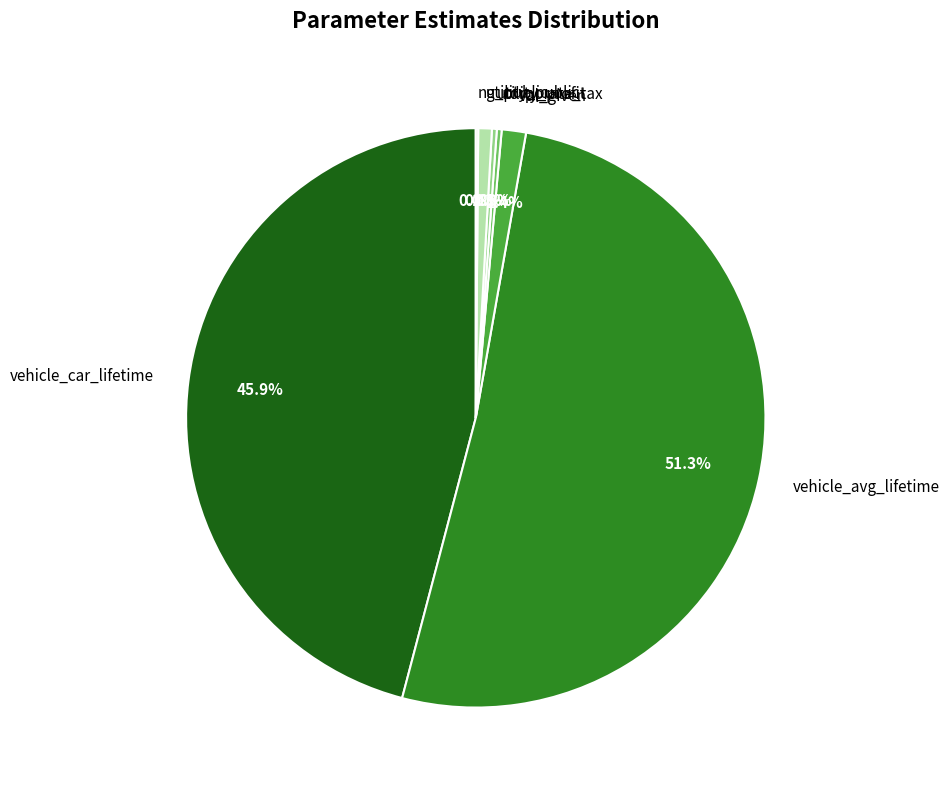

Does any single category account for the majority?

Yes